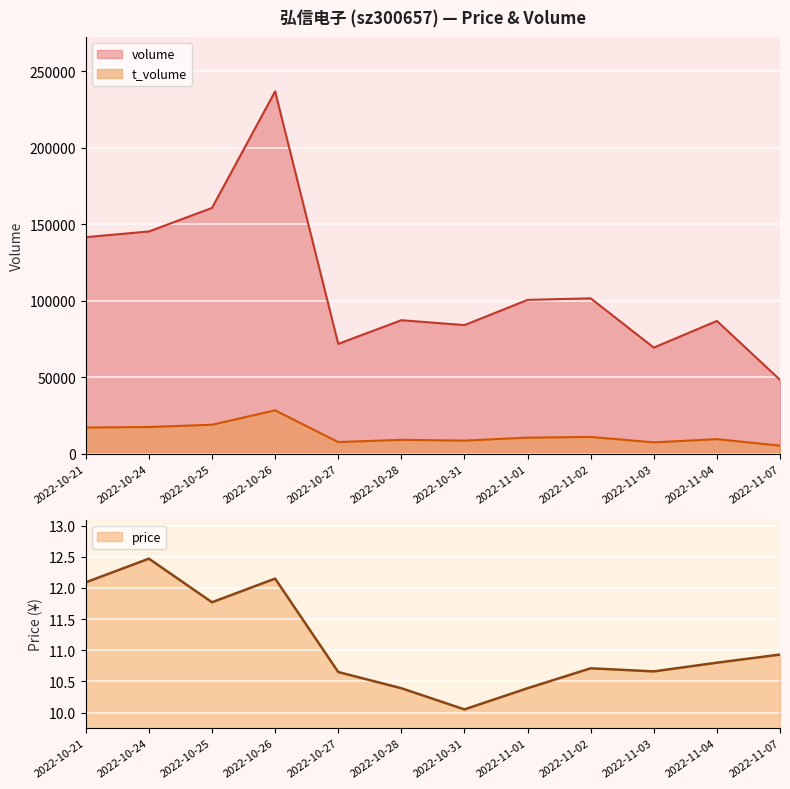

What is the value of the volume point at the 12th from the left?

48289.0